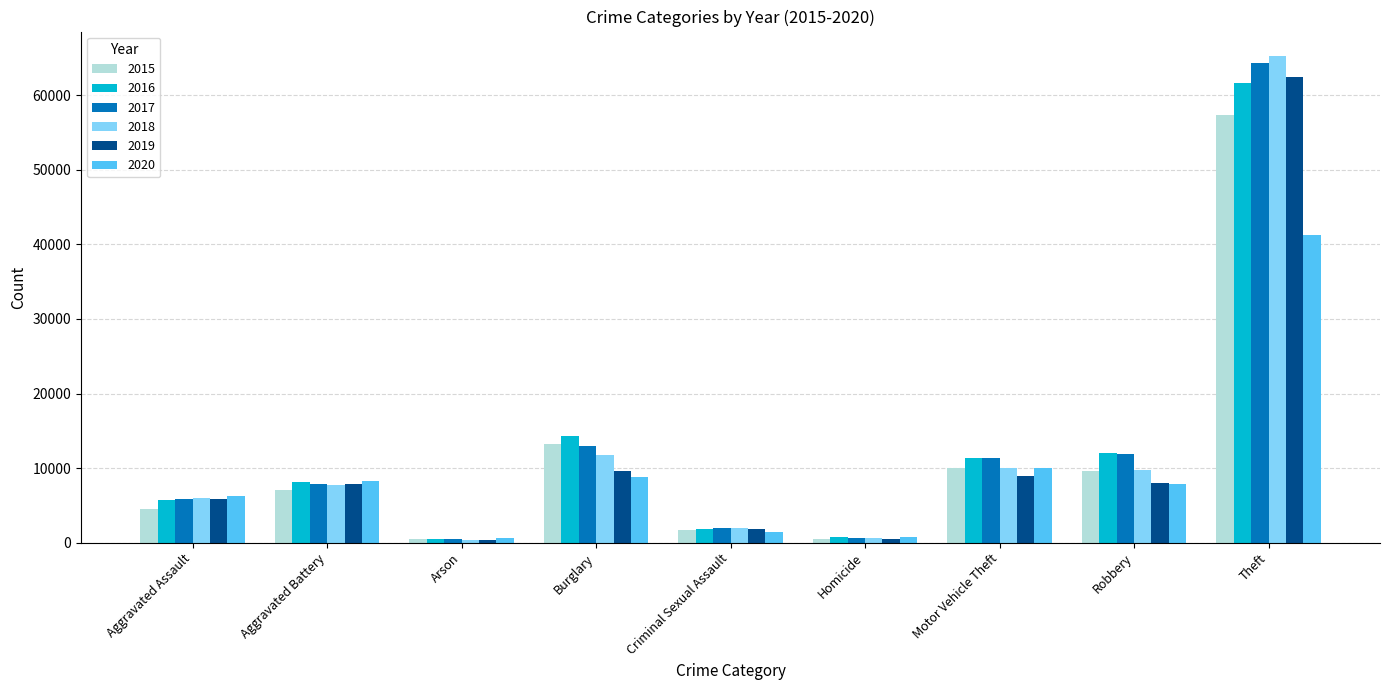

Which series changed the most between Aggravated Battery and Arson?

2020